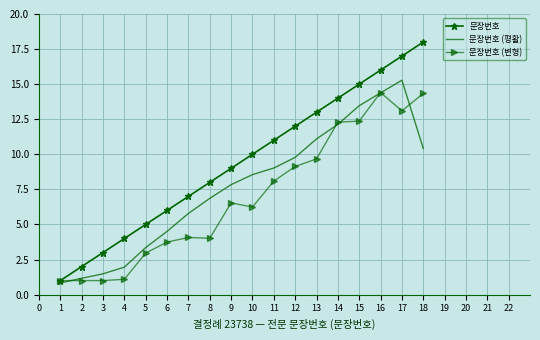

Reading left to right, extract all data points from this chart.

문장번호: 0=1.0	1=2.0	2=3.0	3=4.0	4=5.0	5=6.0	6=7.0	7=8.0	8=9.0	9=10.0	10=11.0	11=12.0	12=13.0	13=14.0	14=15.0	15=16.0	16=17.0	17=18.0
문장번호 (평활): 0=0.8	1=1.2	2=1.5	3=2.0	4=3.4	5=4.5	6=5.8	7=6.9	8=7.8	9=8.6	10=9.0	11=9.8	12=11.1	13=12.1	14=13.5	15=14.4	16=15.3	17=10.4
문장번호 (변형): 0=1.0	1=1.0	2=1.0	3=1.1	4=3.0	5=3.7	6=4.1	7=4.0	8=6.5	9=6.2	10=8.1	11=9.1	12=9.7	13=12.3	14=12.4	15=14.4	16=13.1	17=14.3